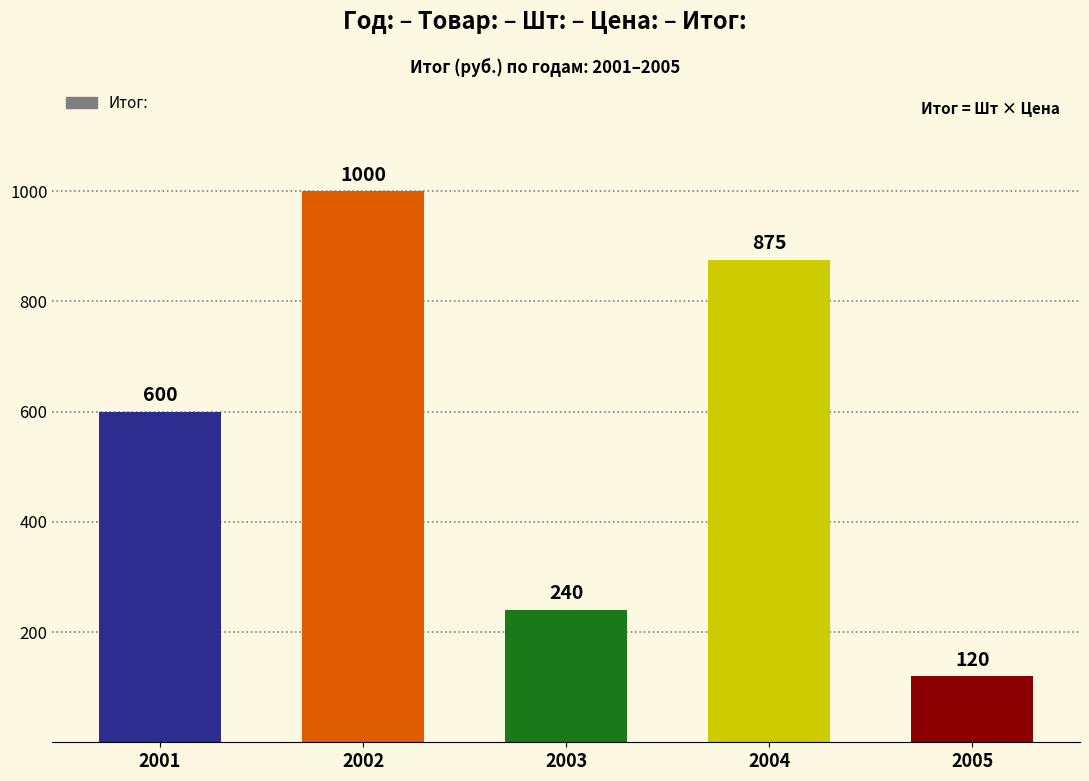

The value at 2002 is 1000. True or false?

True